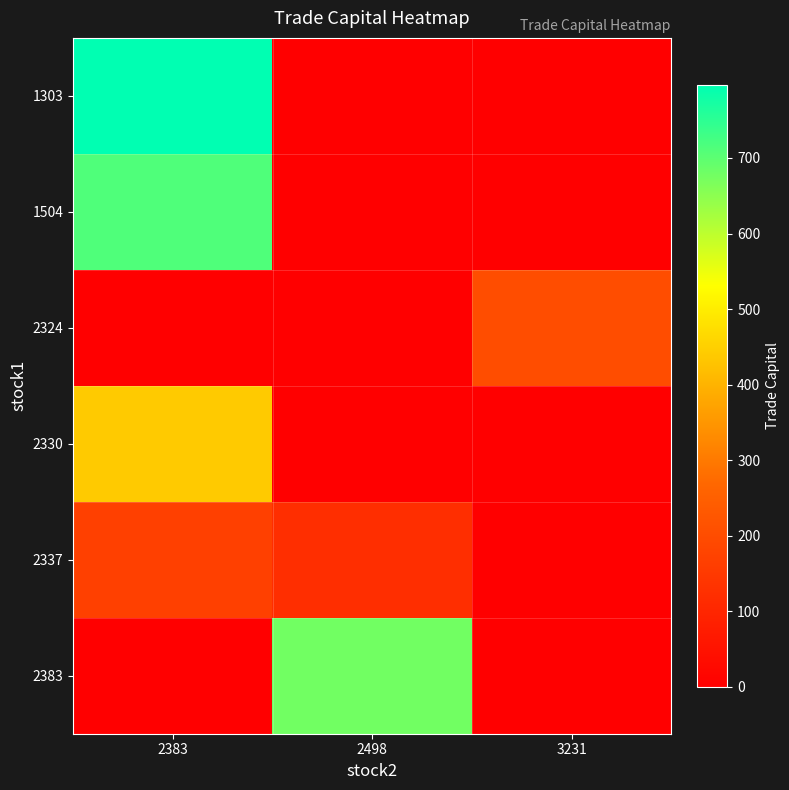

Reading left to right, list all the values displayed in this chart.

row_0: 796.8	0.0	0.0
row_1: 713.3	0.0	0.0
row_2: 0.0	0.0	202.2
row_3: 439.7	0.0	0.0
row_4: 166.7	121.7	0.0
row_5: 0.0	677.1	0.0